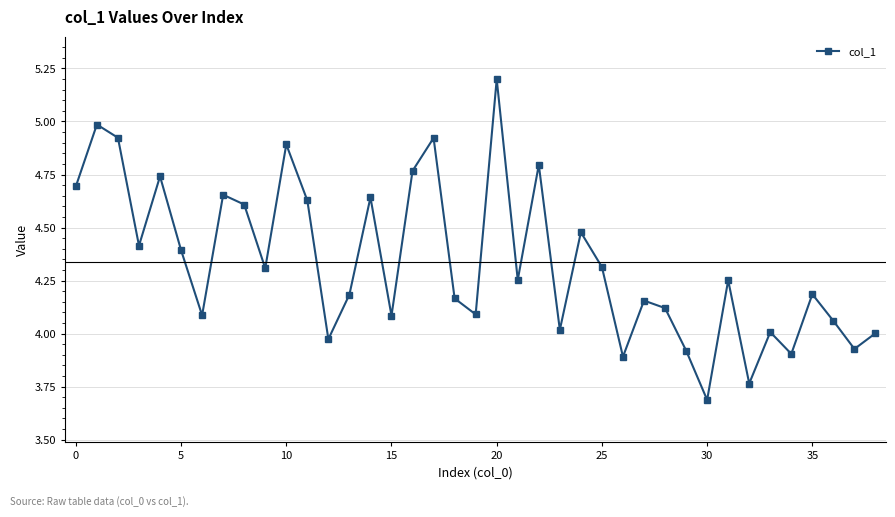

How many interior local peaks (higher than both neighbors) does the data have?

13